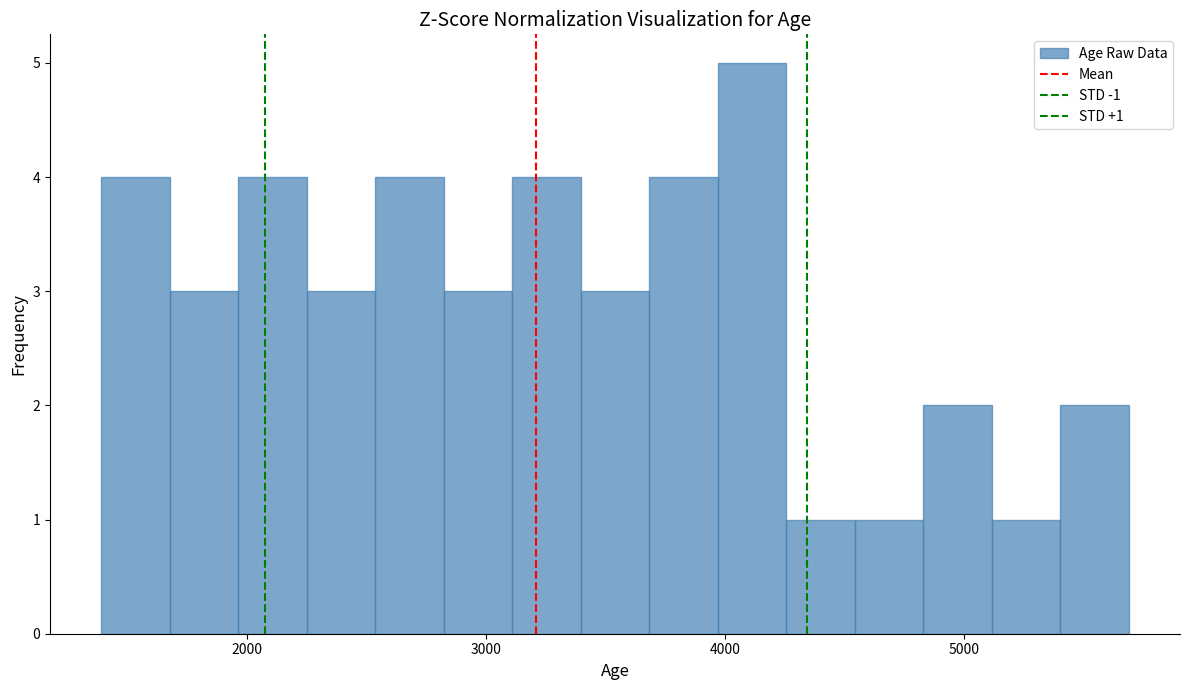

Around what value on the x-axis is the tallest bar? Give the approximate position of its centre, as read against the axis.

4100